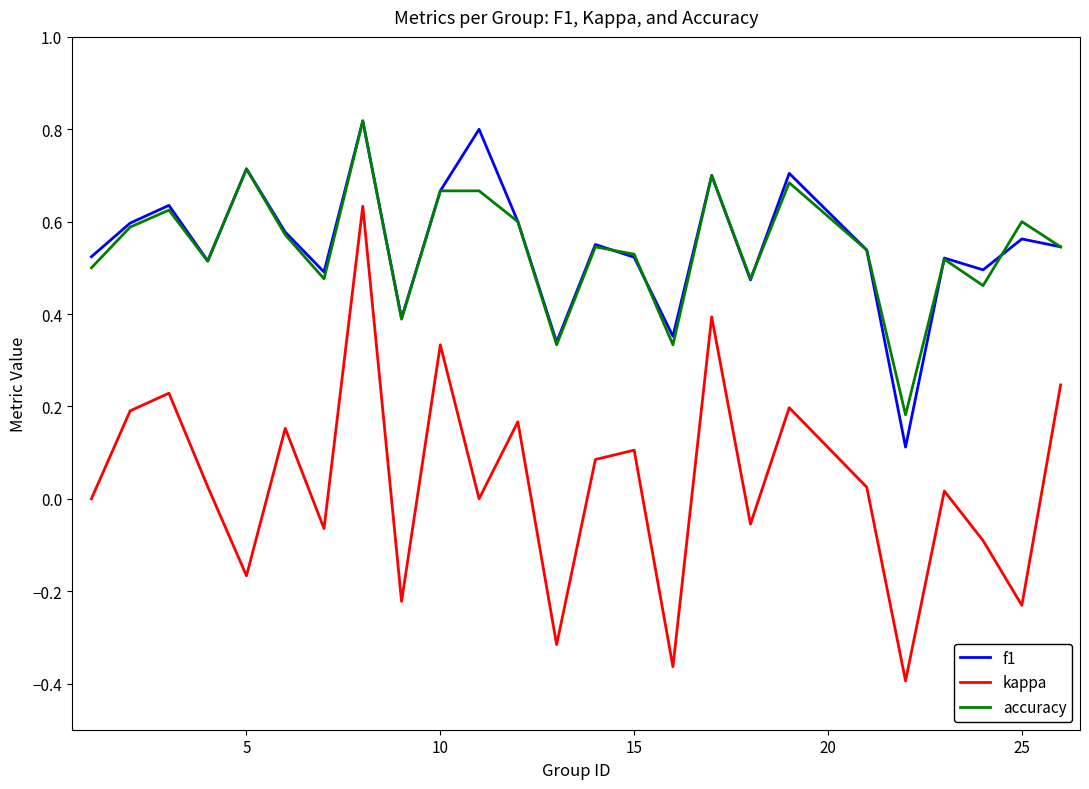

True or false: kappa and accuracy intersect in this chart.

False